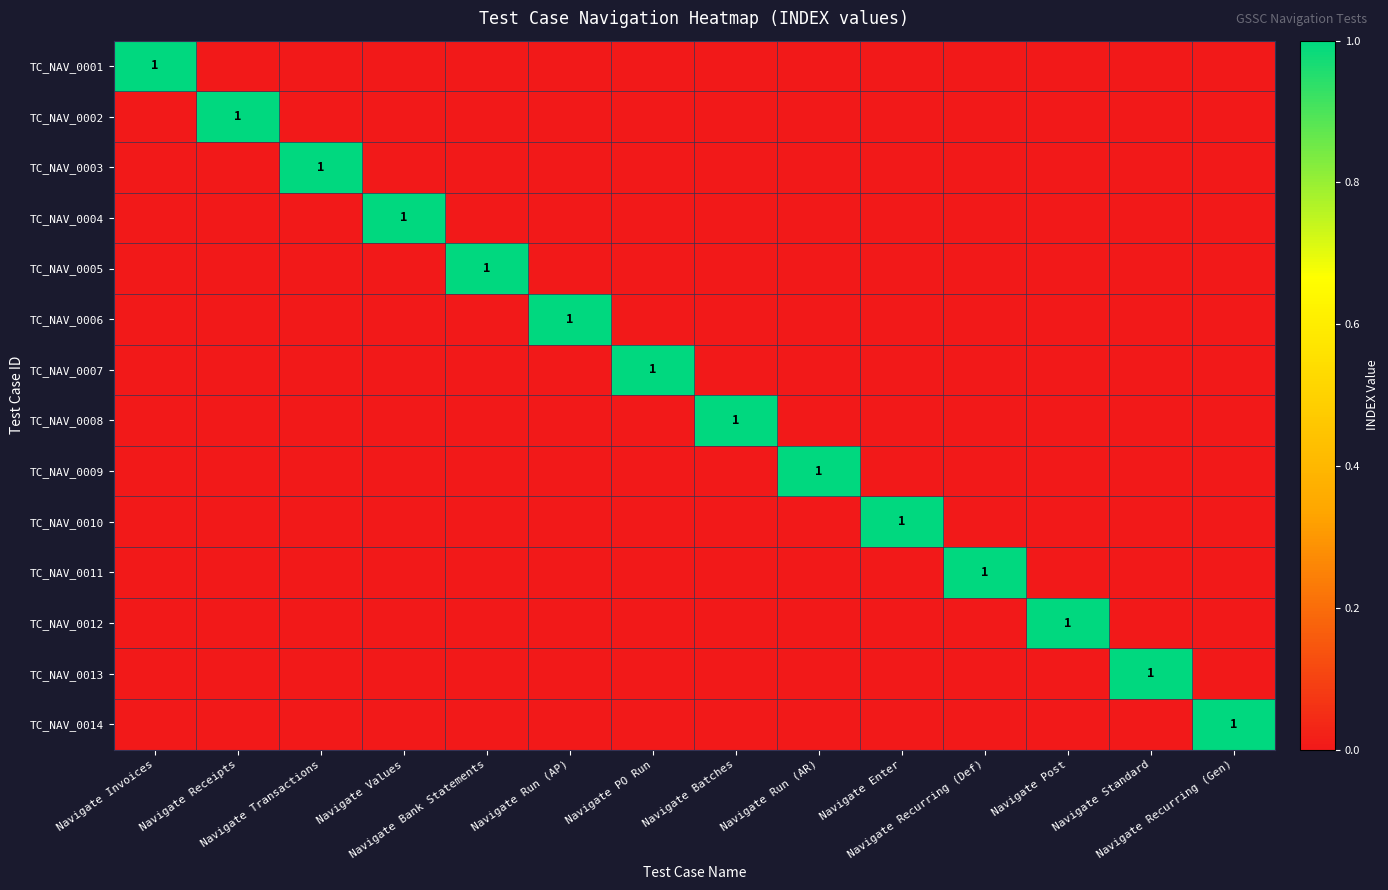

Count the number of data series in this chart.

14